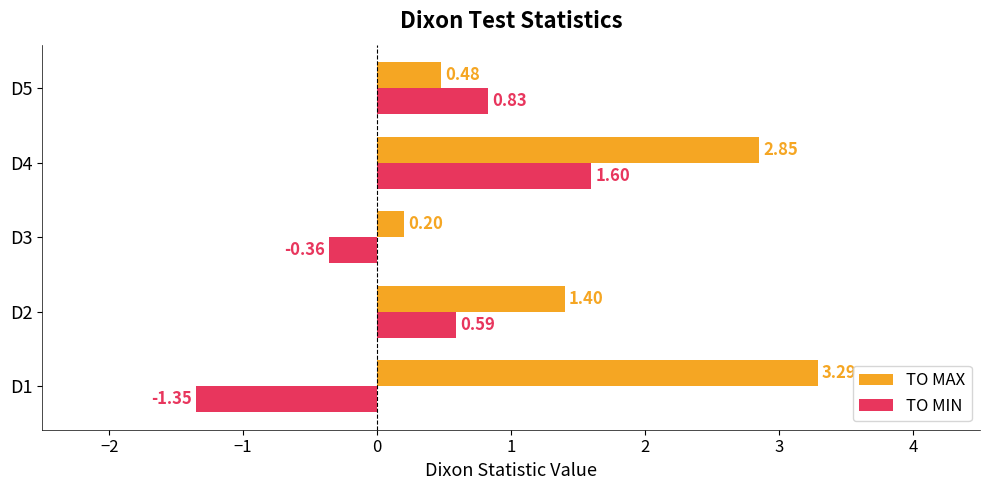

Between D2 and D3, which series saw the biggest shift?

TO MAX